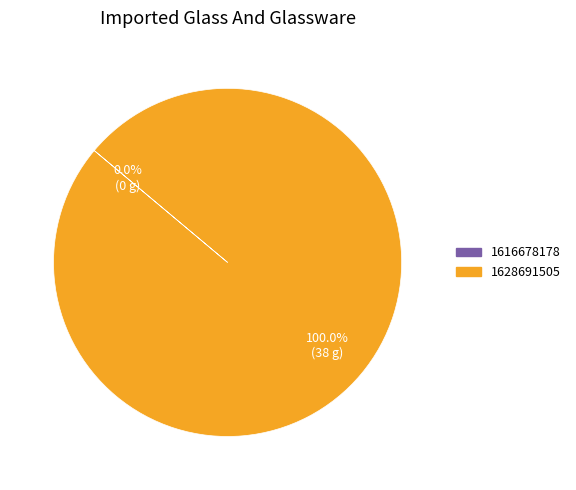

Which slice is the largest?

1628691505